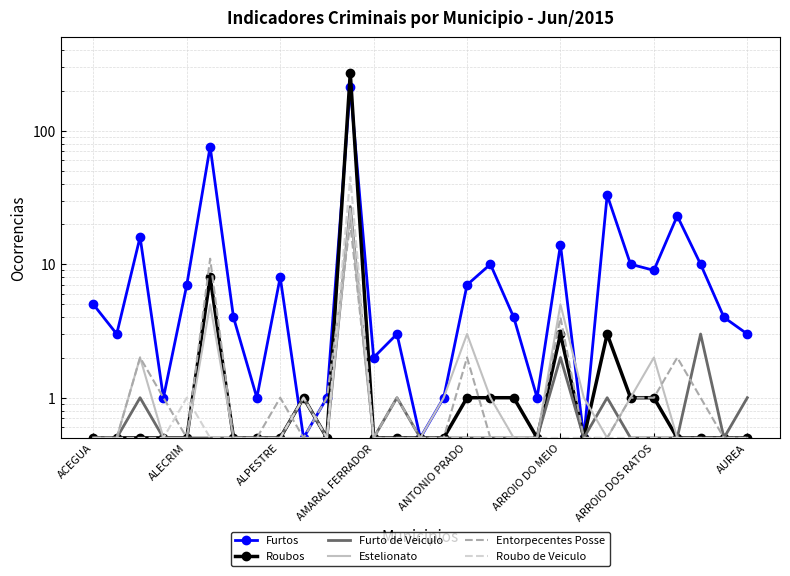

Which category has the lowest value in the Roubos series?

ACEGUA